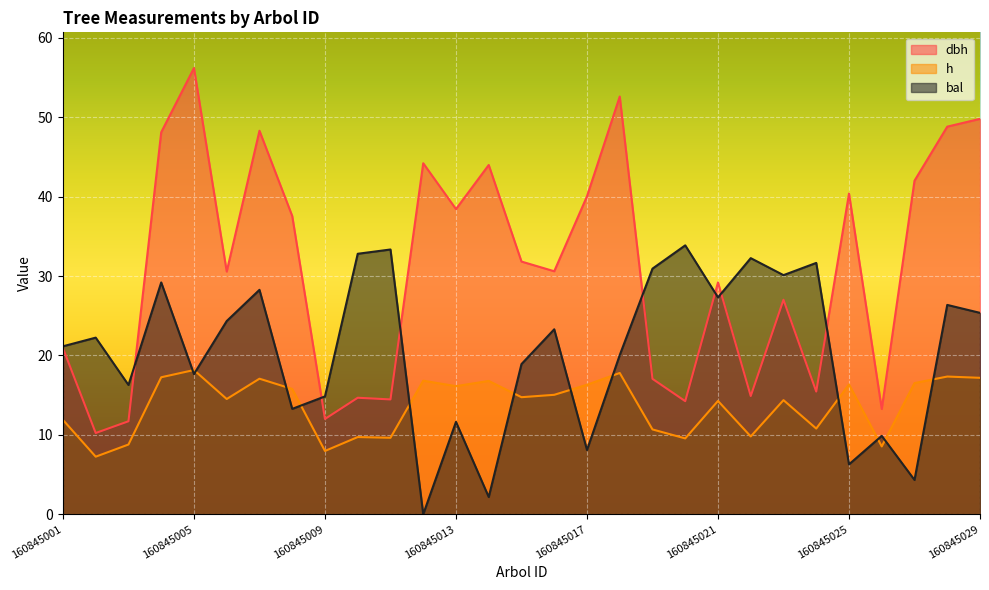

Is it true that h equals 17.3 at 160845028?

True